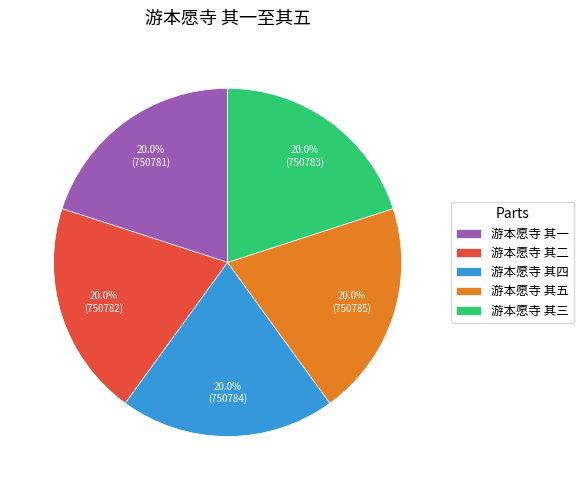

Count the number of slices in the pie.

5